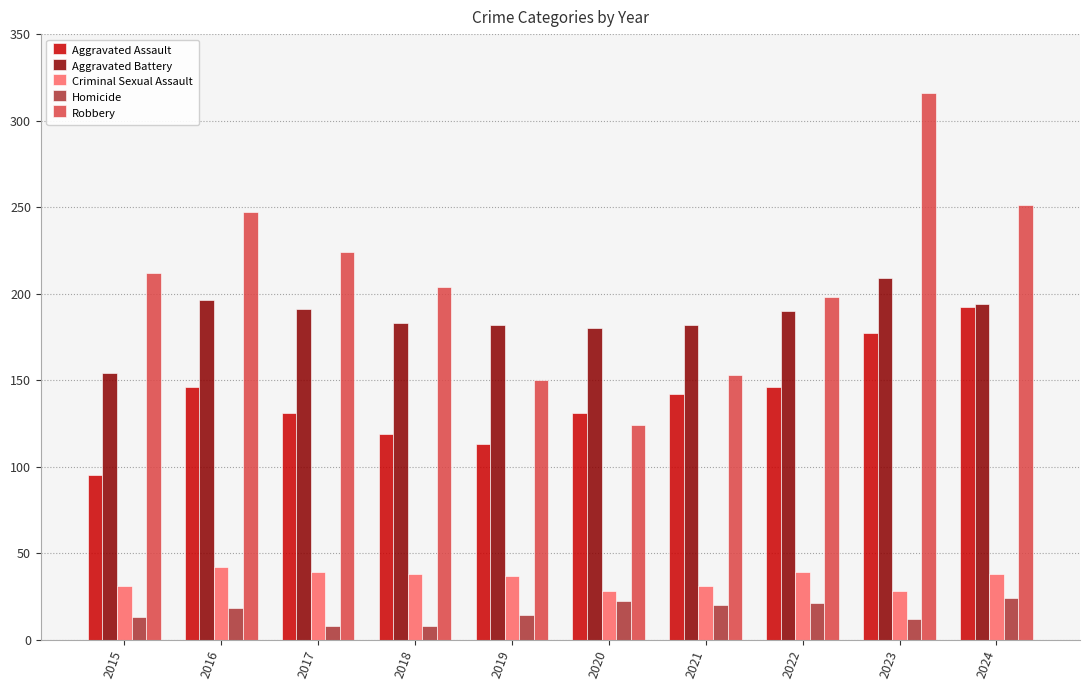

What is the difference between the Aggravated Battery values at 2020 and 2024?

14